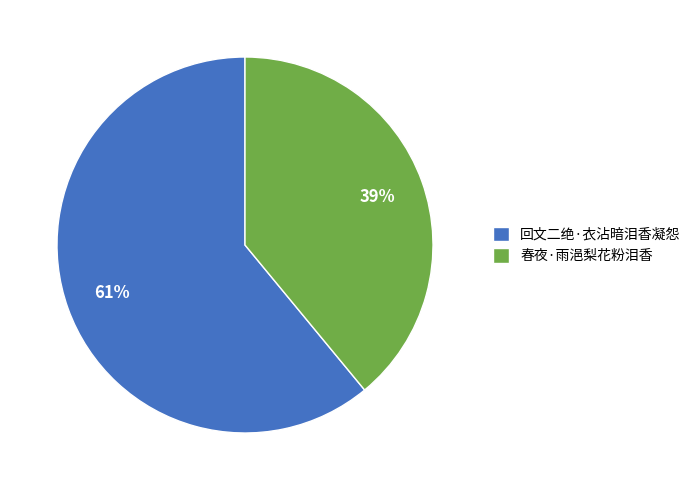

How many segments does this pie chart have?

2